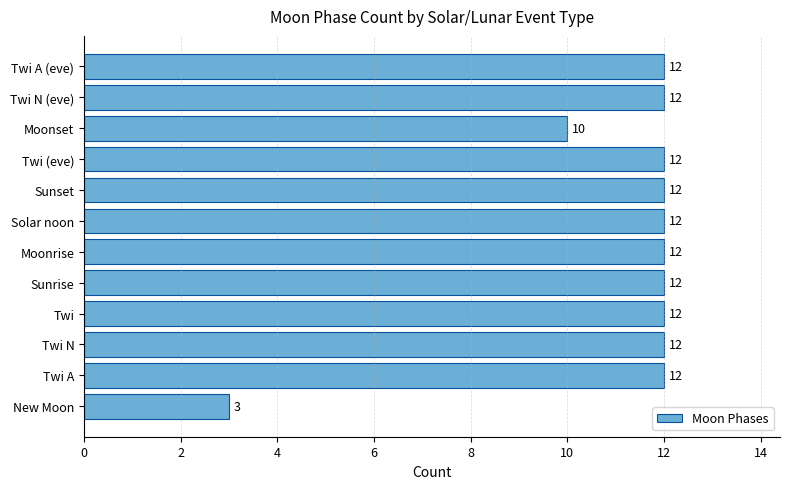

What is the greatest value displayed?

12